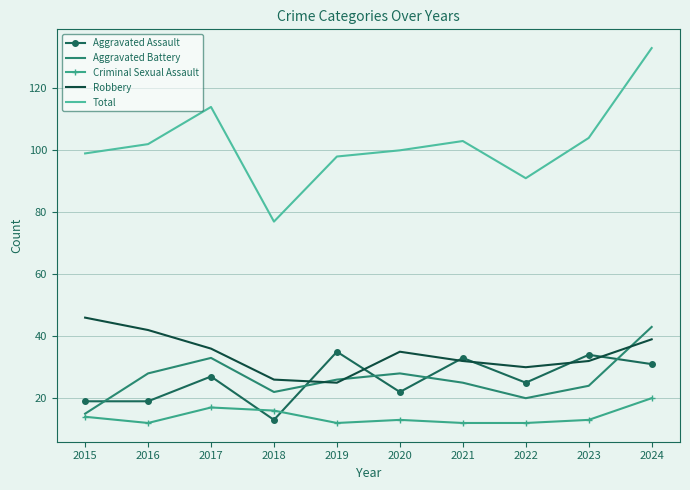

What is the total value across all series at 2015?

193